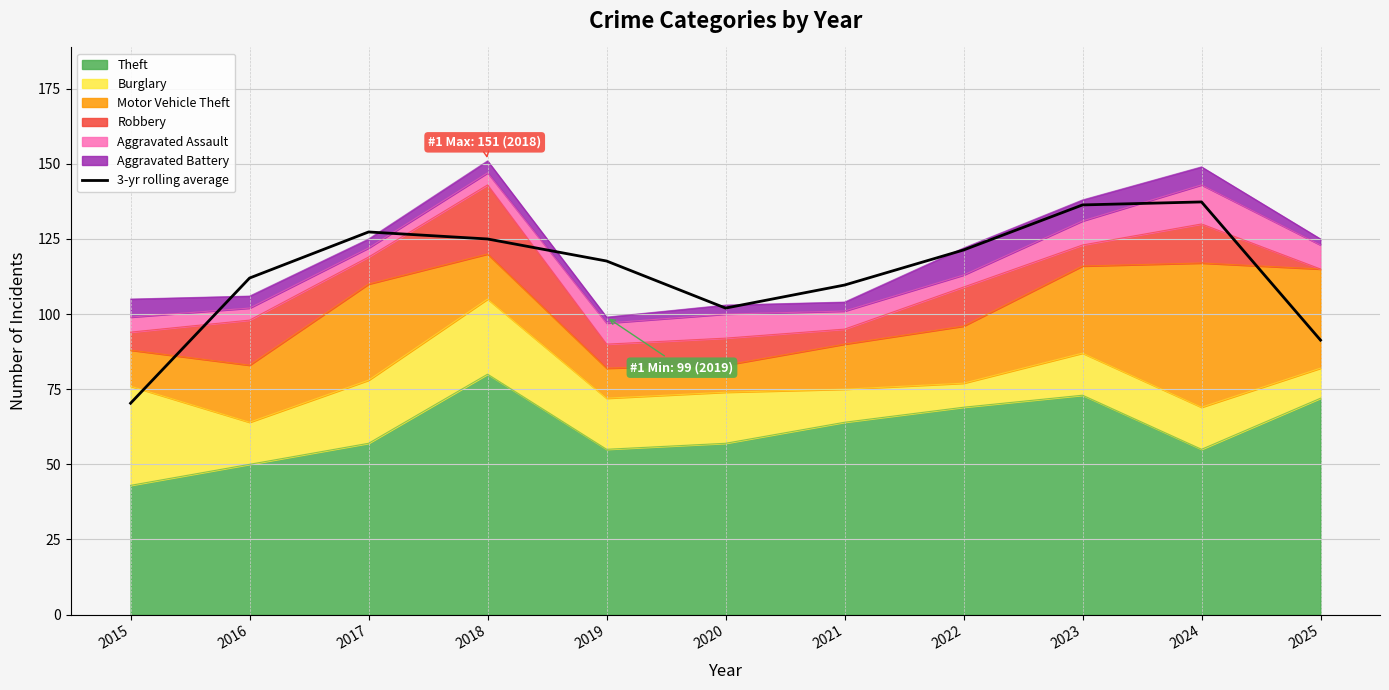

Where does the data first go above 117?

2017